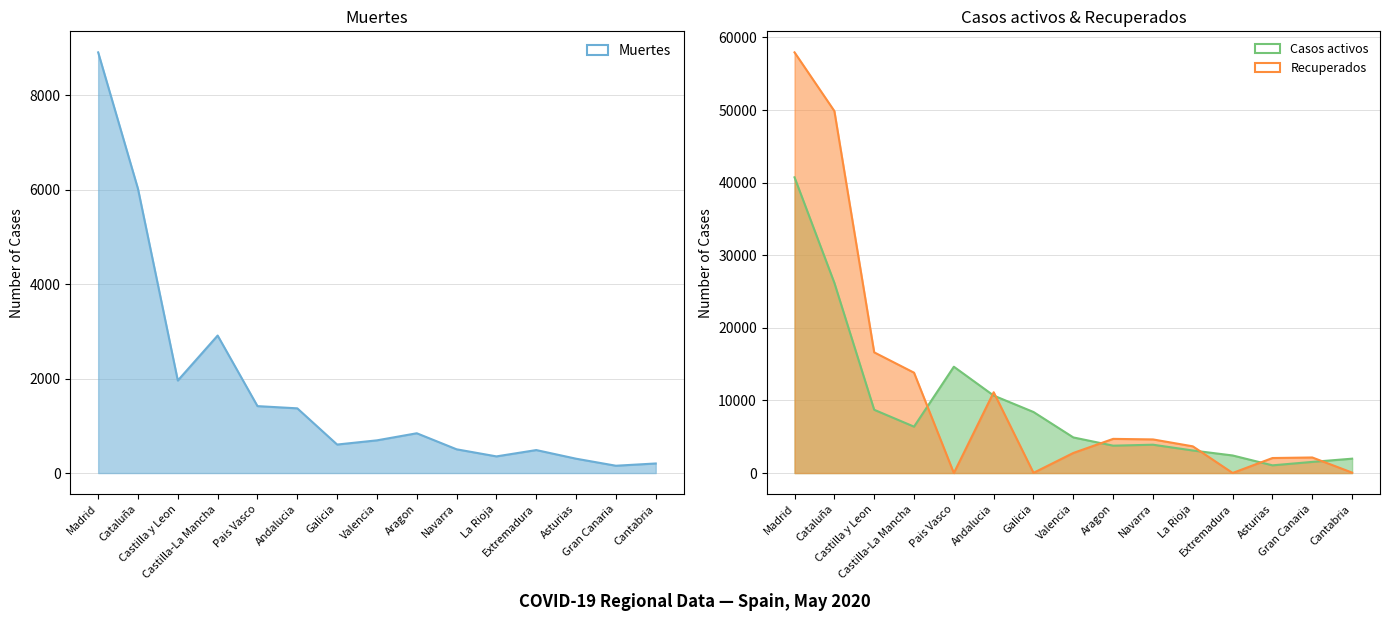

Reading left to right, list all the values displayed in this chart.

Muertes: Madrid=8912	Cataluña=6021	Castilla y Leon=1960	Castilla-La Mancha=2913	Pais Vasco=1418	Andalucia=1371	Galicia=604	Valencia=693	Aragon=843	Navarra=503	La Rioja=353	Extremadura=487	Asturias=304	Gran Canaria=155	Cantabria=203
Casos activos: Madrid=40736	Cataluña=26203	Castilla y Leon=8716	Castilla-La Mancha=6392	Pais Vasco=14646	Andalucia=10671	Galicia=8409	Valencia=4907	Aragon=3772	Navarra=3905	La Rioja=3107	Extremadura=2422	Asturias=1063	Gran Canaria=1537	Cantabria=1981
Recuperados: Madrid=57948	Cataluña=49867	Castilla y Leon=16626	Castilla-La Mancha=13826	Pais Vasco=0	Andalucia=11131	Galicia=28	Valencia=2767	Aragon=4708	Navarra=4633	La Rioja=3680	Extremadura=10	Asturias=2070	Gran Canaria=2145	Cantabria=62